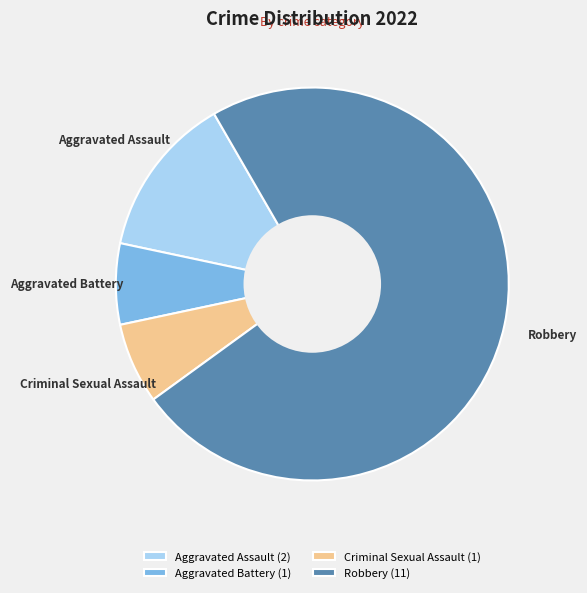

Do Aggravated Assault and Robbery together represent more than half of the pie?

Yes